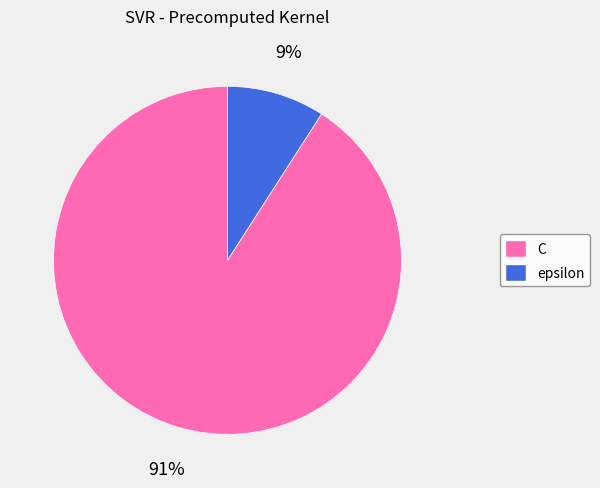

To the nearest percent, what is the difference between the largest and smallest slice percentages?

82%